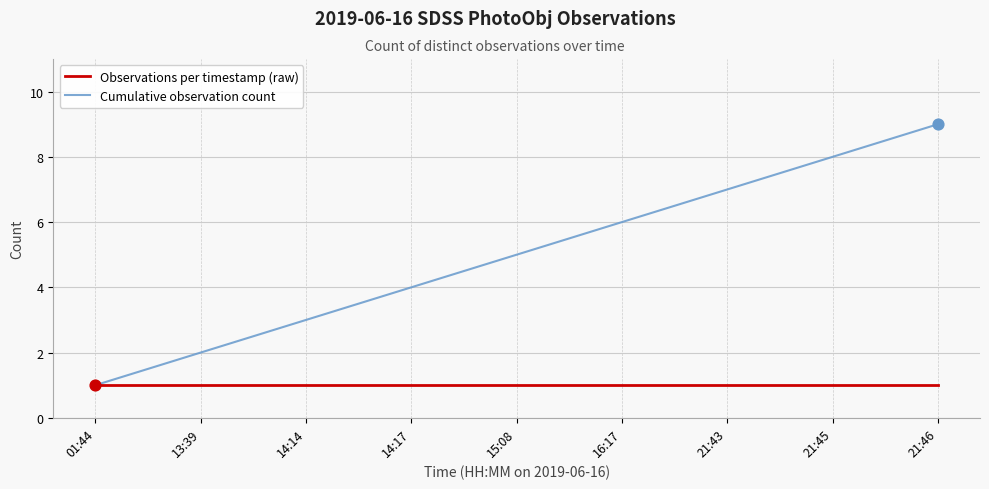

Which series has the widest spread of values?

Cumulative observation count